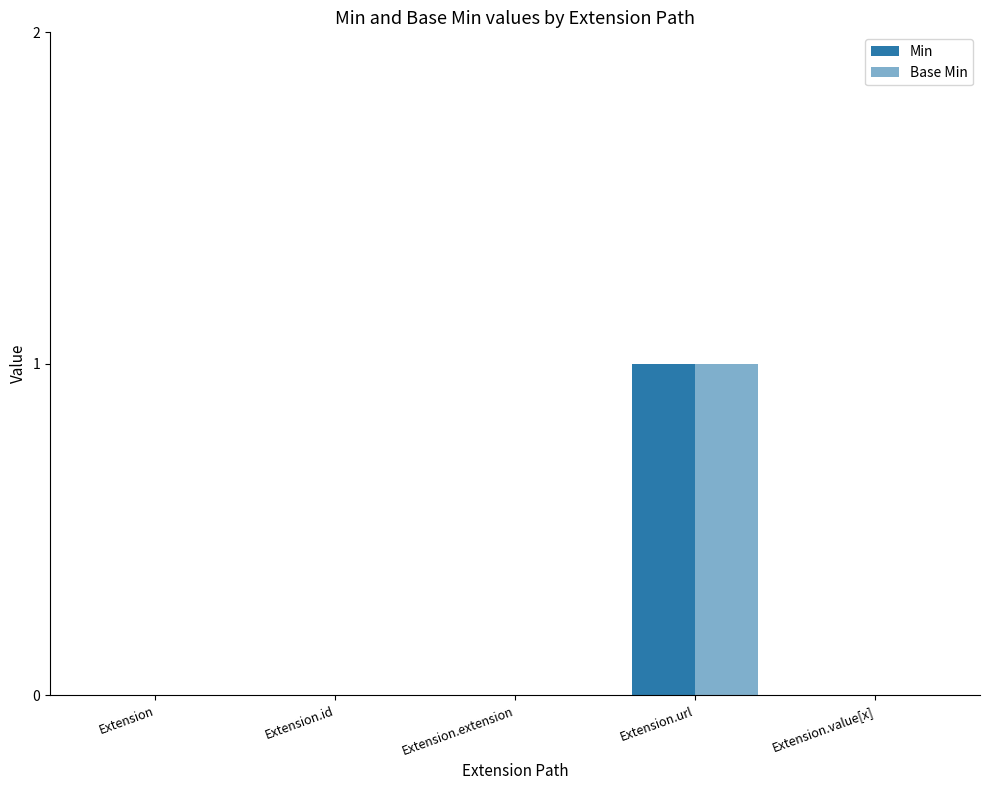

How many categories are shown in the chart?

5